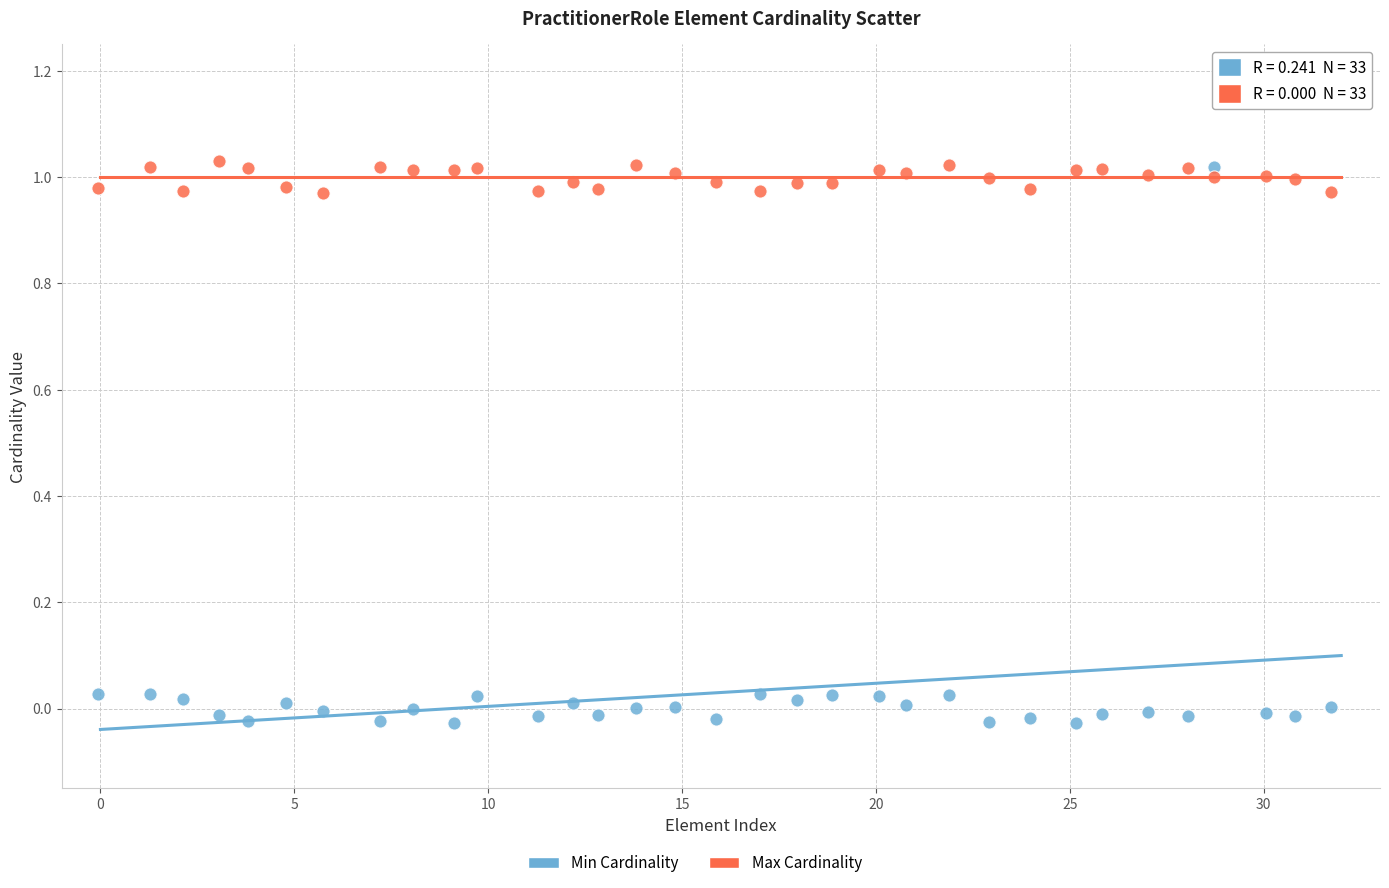

Which series contains the lowest Y value?

Min Cardinality